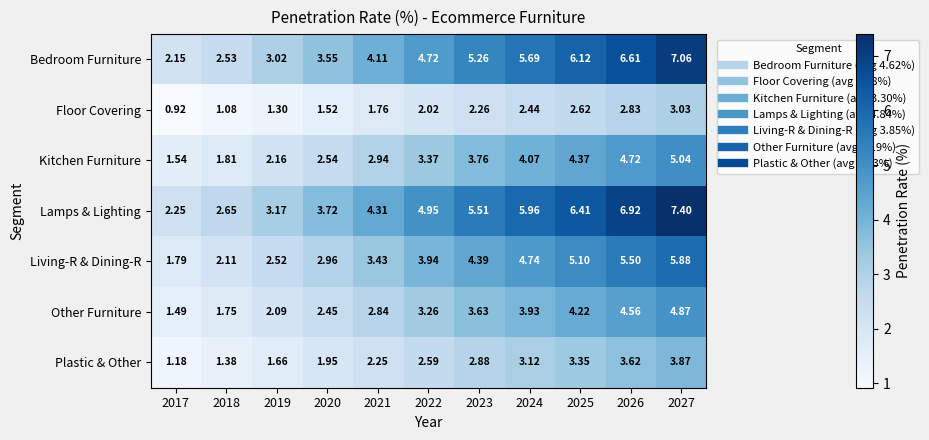

Which series has the largest total across all categories?

Lamps & Lighting